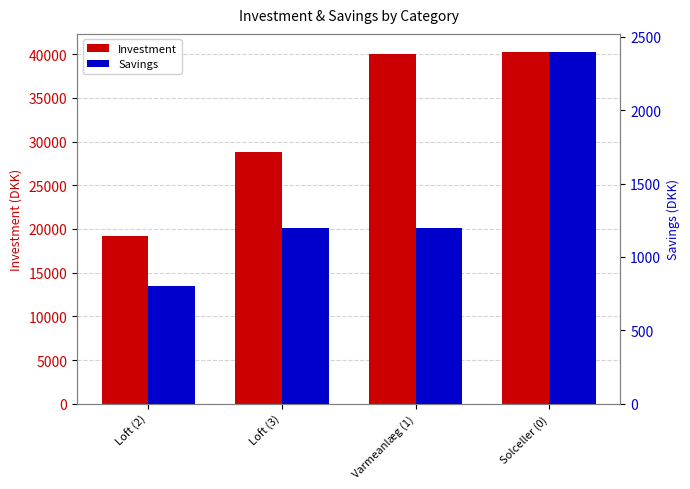

Rank the series by their average value, from lowest to highest.

Savings, Investment